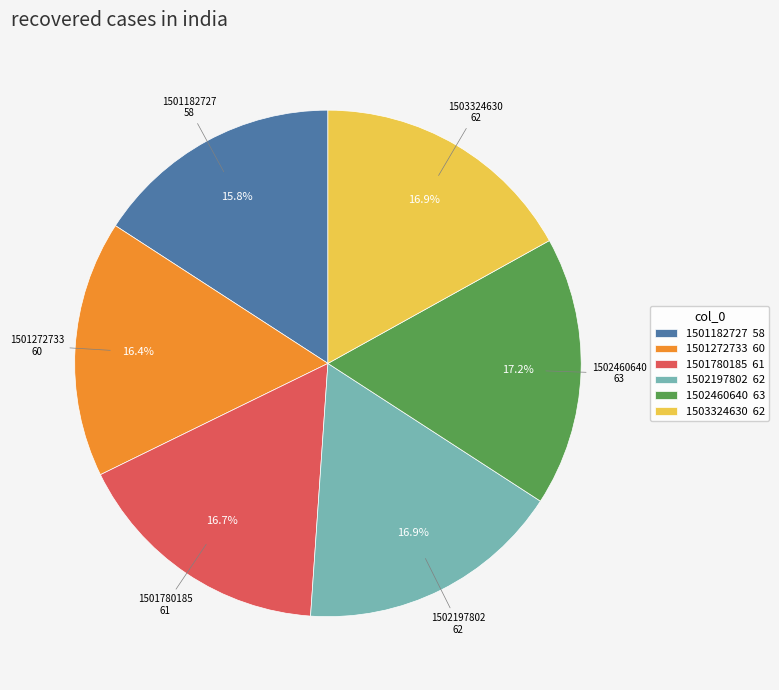

Which has a higher value, 1501182727 58 or 1502197802 62?

1502197802 62